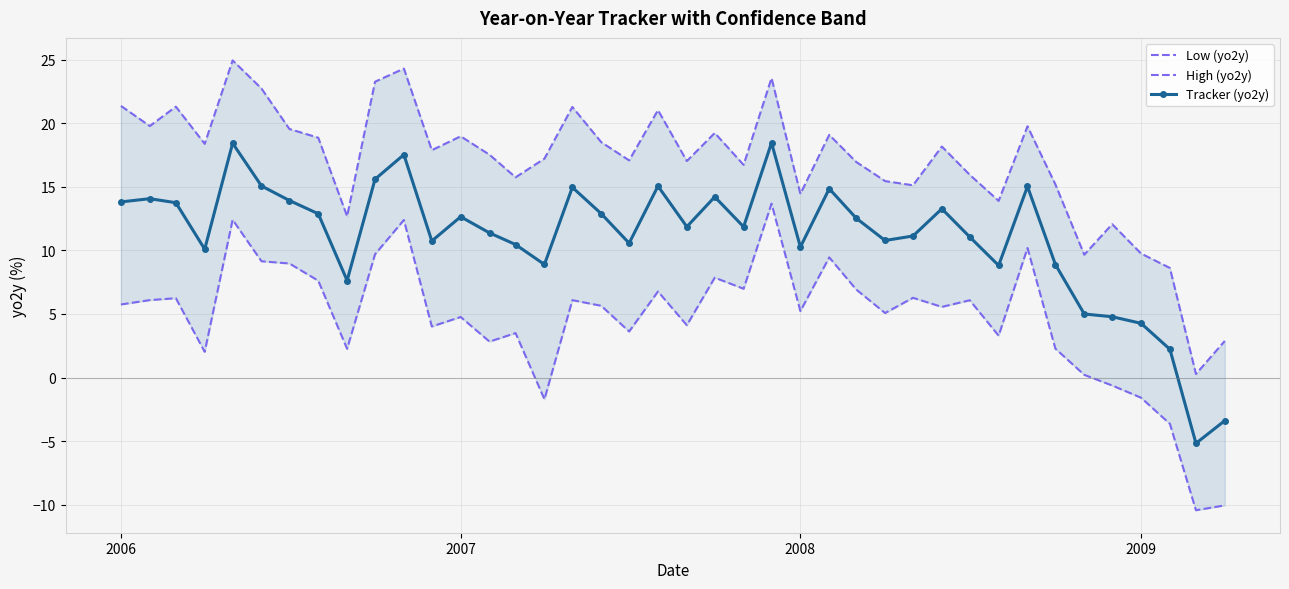

True or false: High (yo2y) and Low (yo2y) intersect in this chart.

False